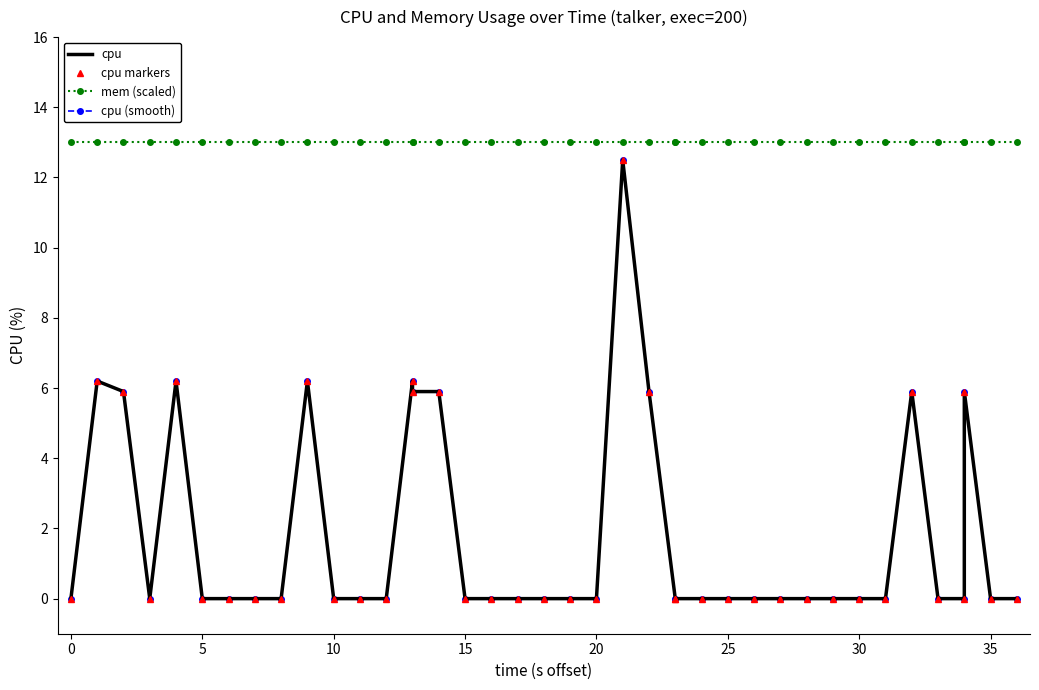

How many lines are shown in the chart?

4